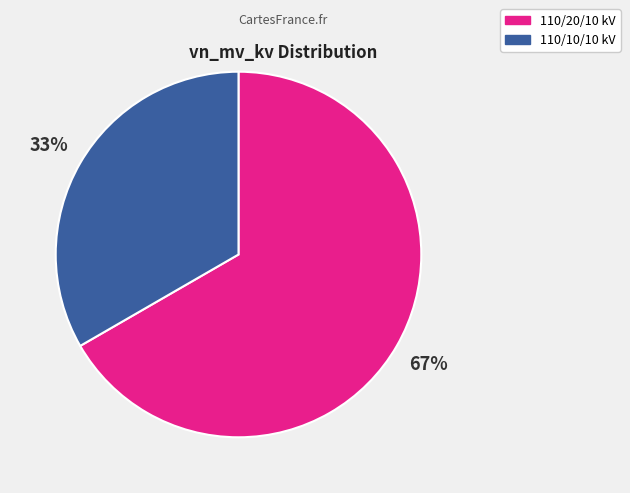

How many slices are in this pie chart?

2